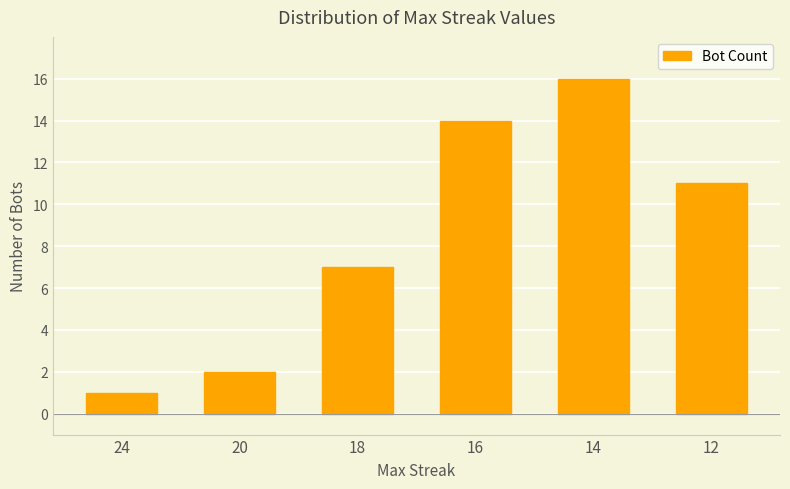

What is the value of the 6th bar from the left?

11